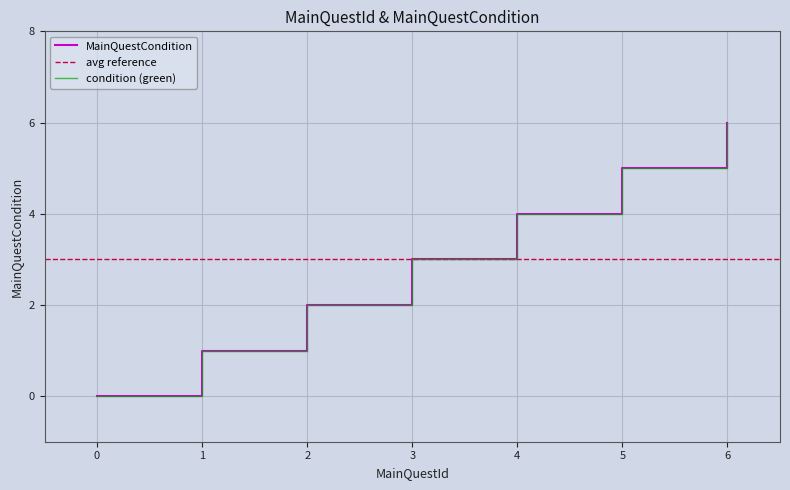

True or false: the data shows 9 at 6.

False